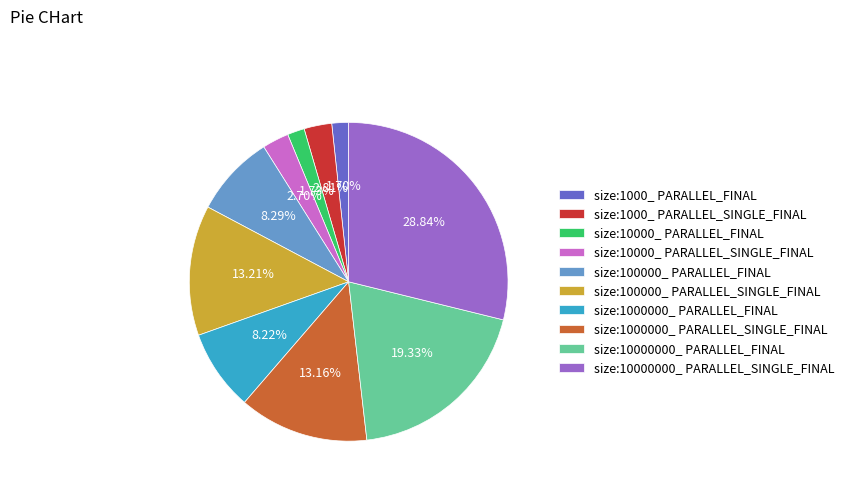

Does size:1000_ PARALLEL_FINAL represent more than half of the total?

No